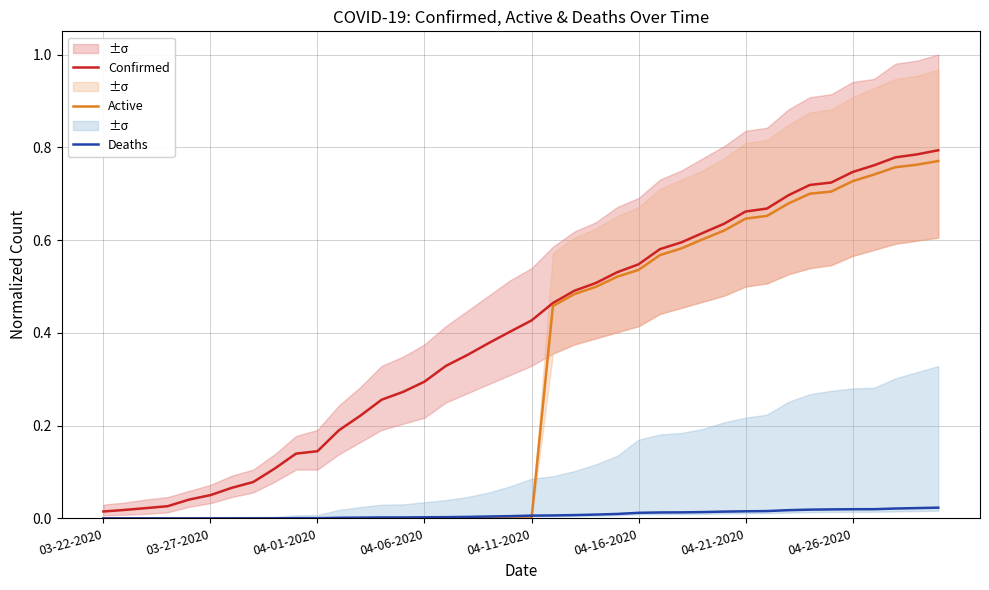

List the series in order of their overall mean, lowest first.

Deaths, Active, Confirmed